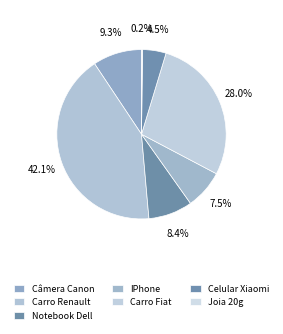

How many segments does this pie chart have?

7